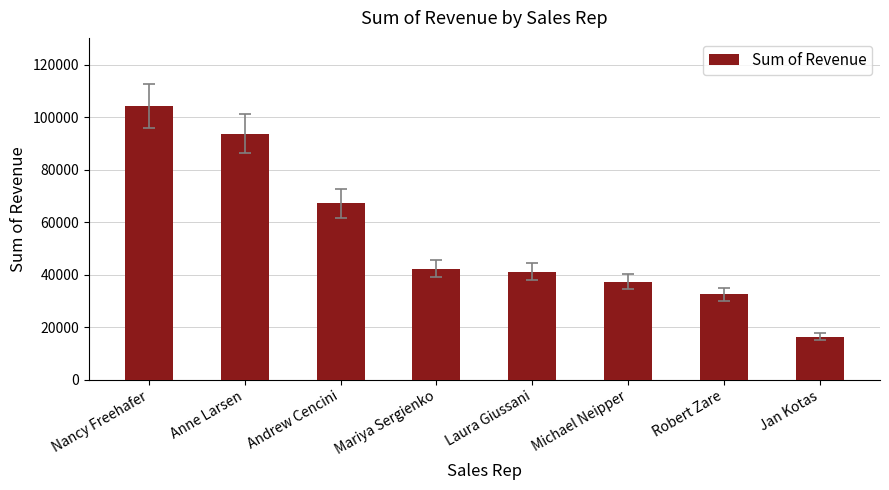

How many series are shown in this chart?

1